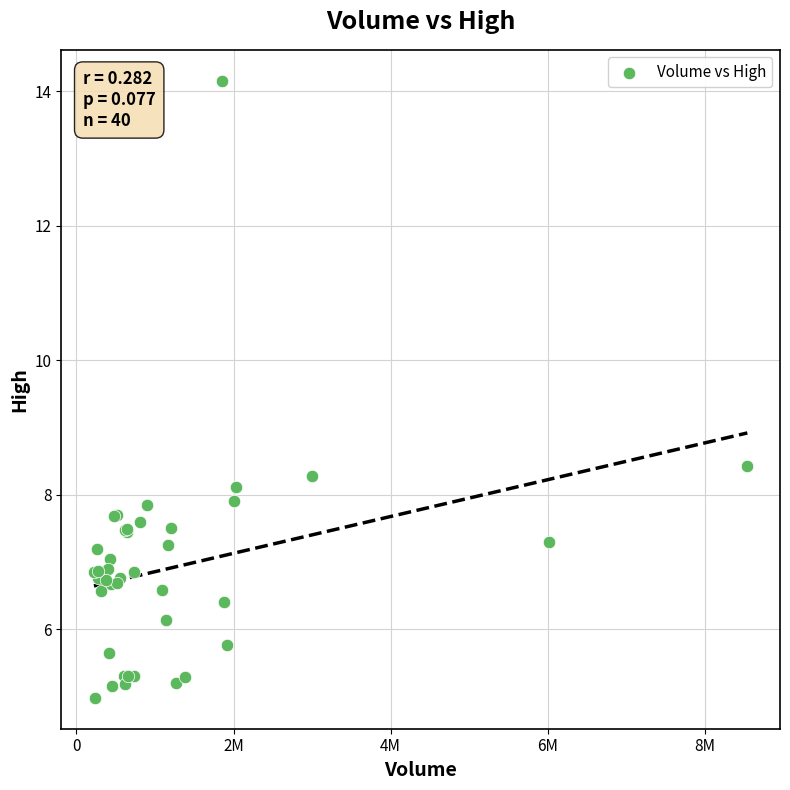

What Y value in the scatter plot is closest to 9?

8.4